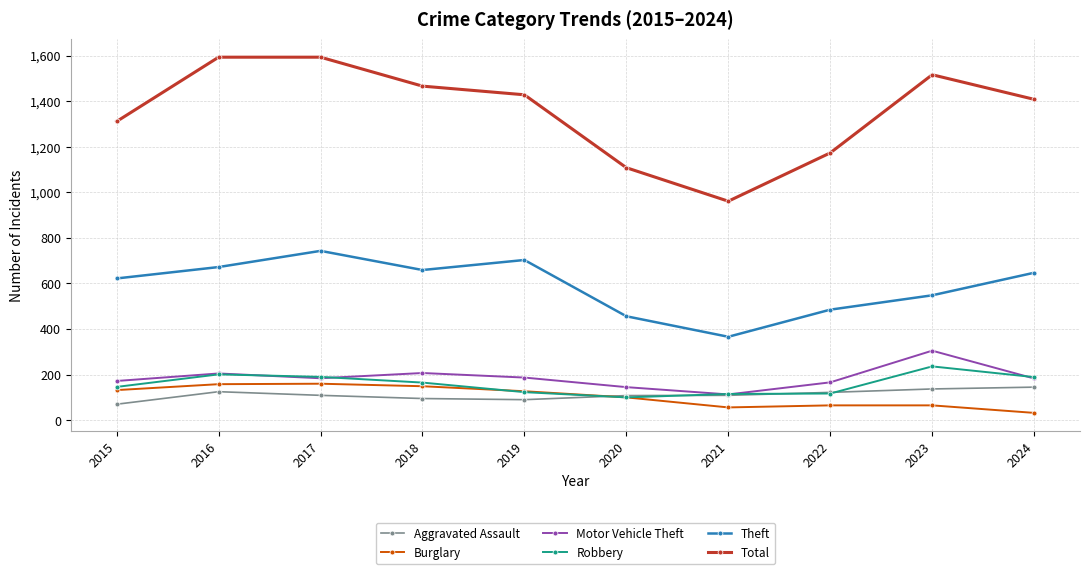

What is the greatest value displayed?

1593